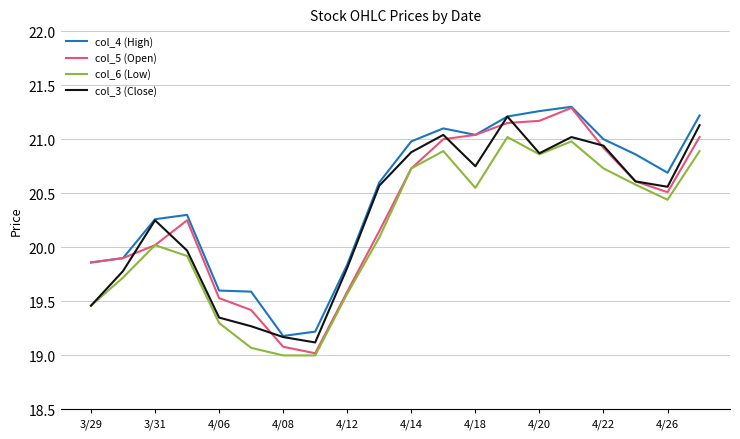

Which series has the largest range (max minus min)?

col_5 (Open)